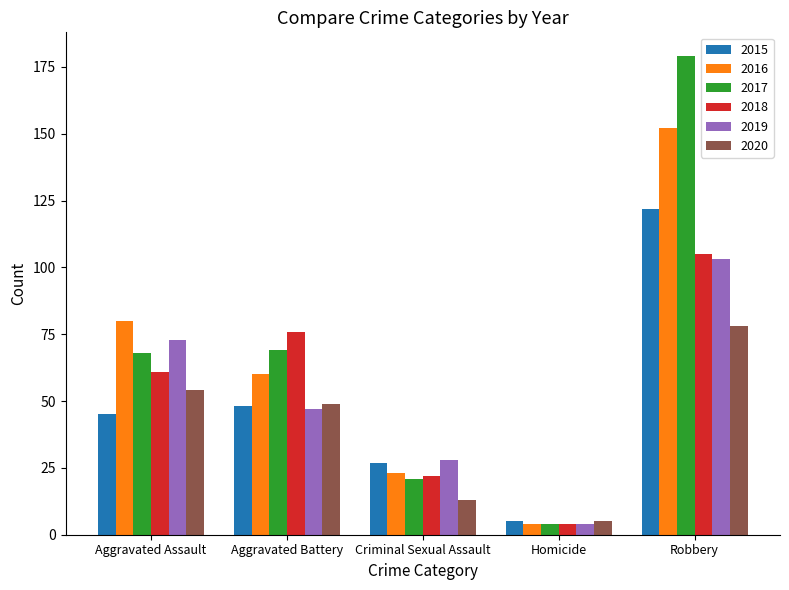

Rank the categories by 2018 value from lowest to highest.

Homicide, Criminal Sexual Assault, Aggravated Assault, Aggravated Battery, Robbery